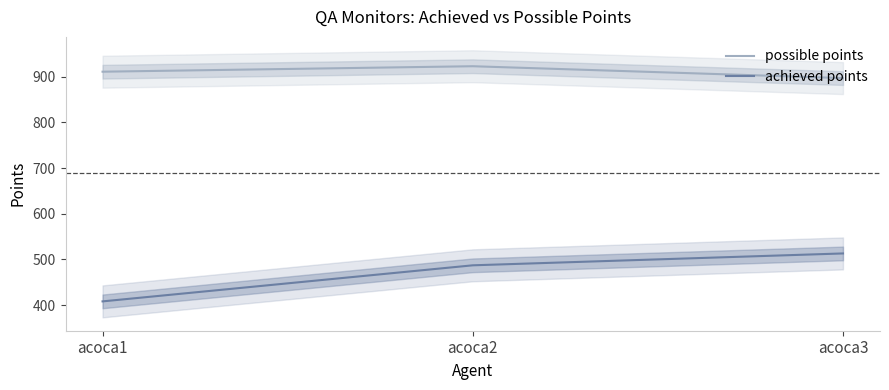

Reading left to right, what are all the values shown in this chart?

possible points: 911	923	897
achieved points: 408	487	513